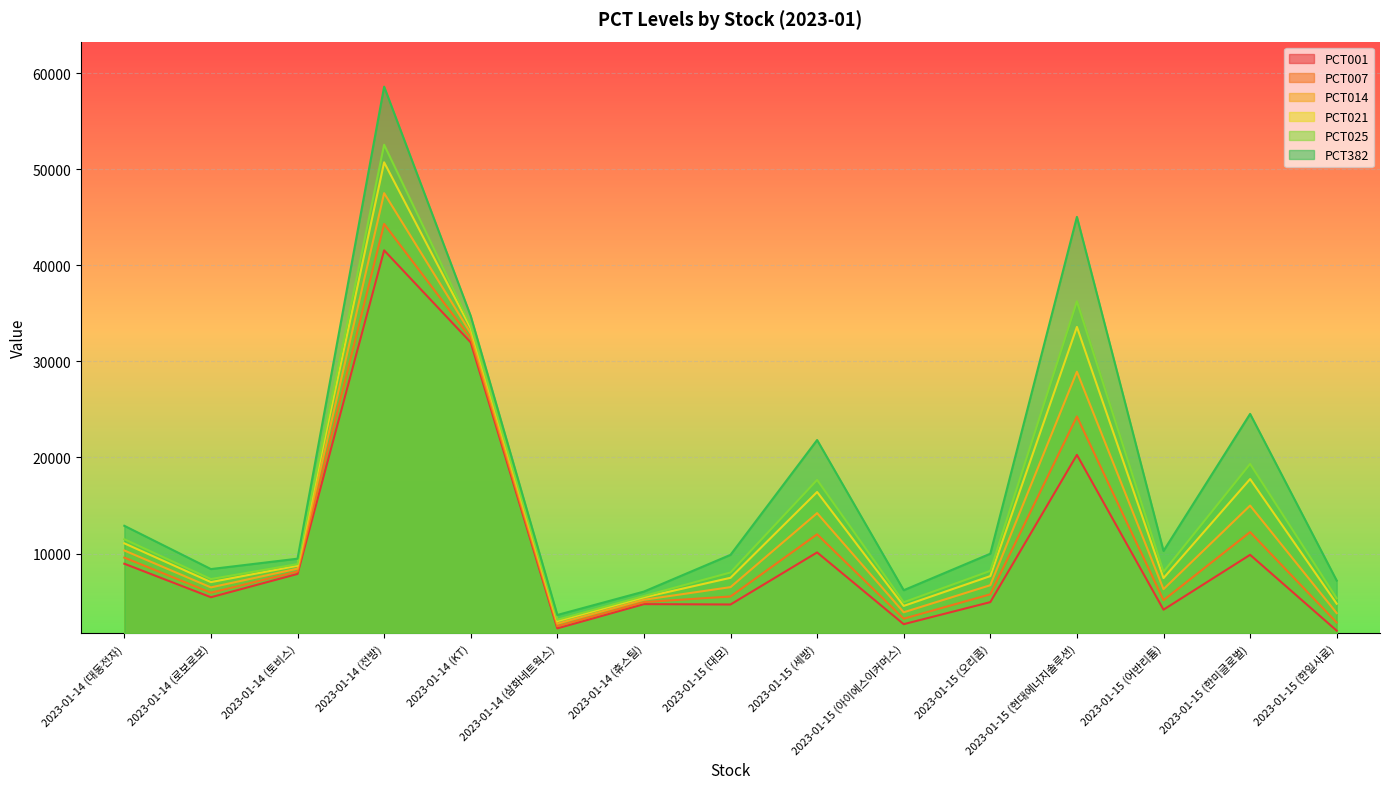

True or false: PCT382 and PCT021 cross at least once.

False